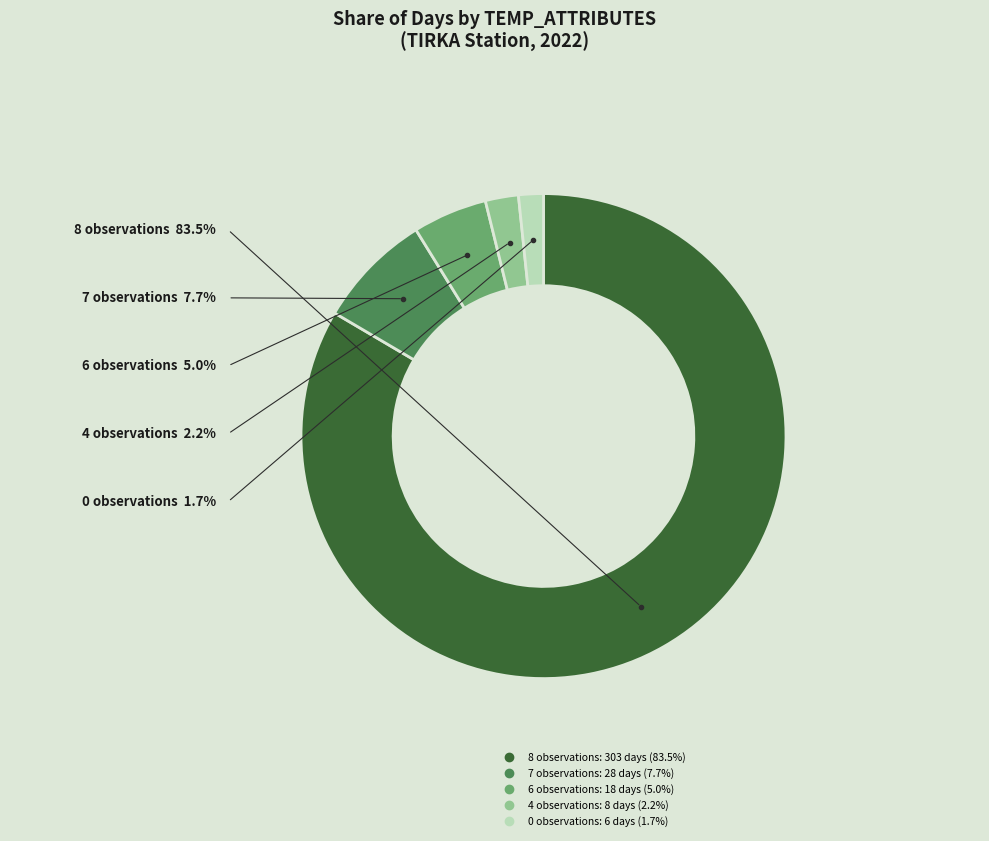

Is there a majority slice in this chart?

Yes